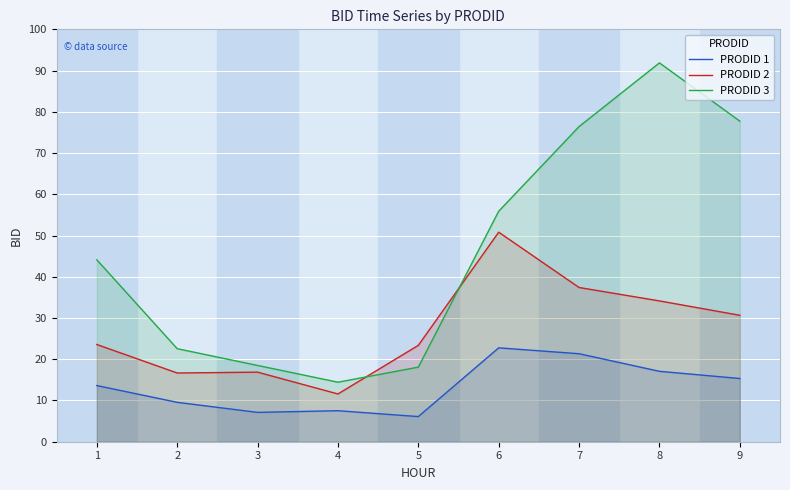

Is it true that PRODID 3 equals 77.7 at 9?

True